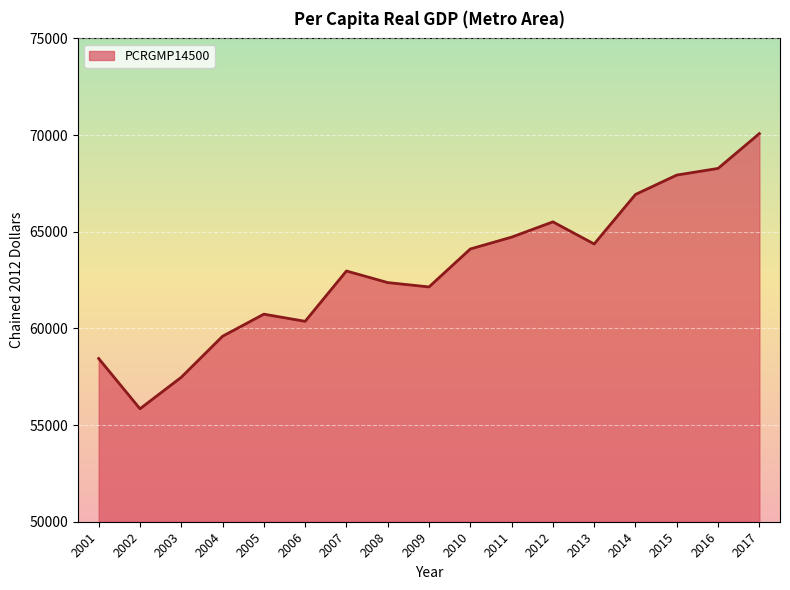

How many lines are shown in the chart?

1